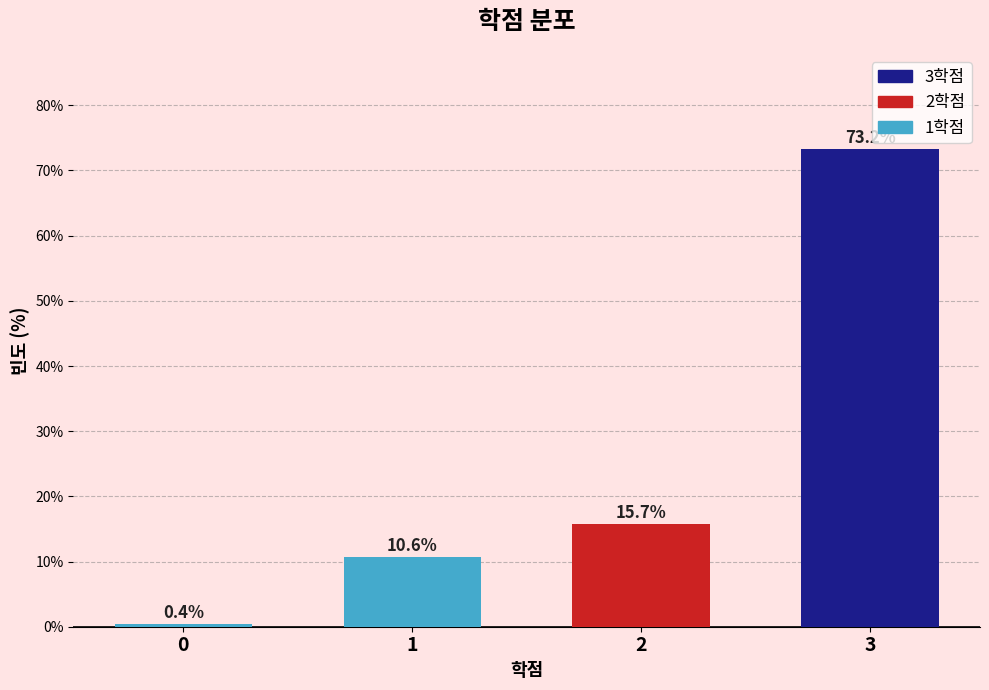

Reading right to left, extract all data points from this chart.

3=73.2	2=15.7	1=10.6	0=0.4